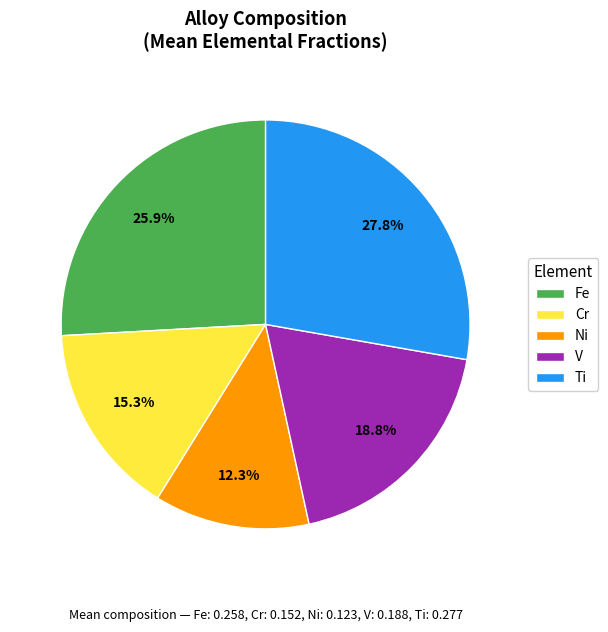

Does V represent more than half of the total?

No